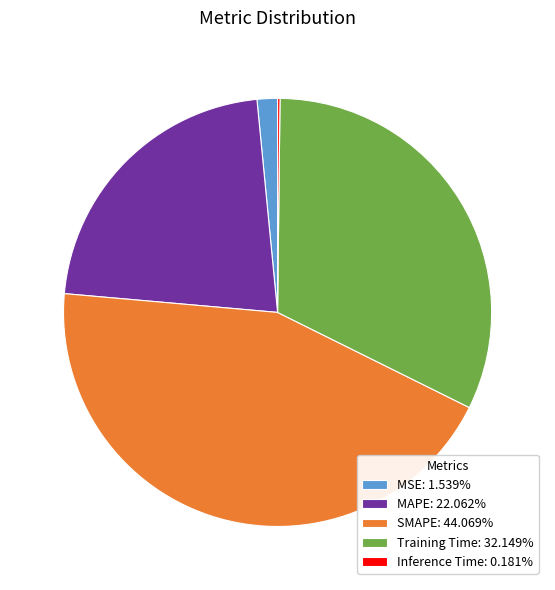

Does MSE: 1.539% represent more than half of the total?

No